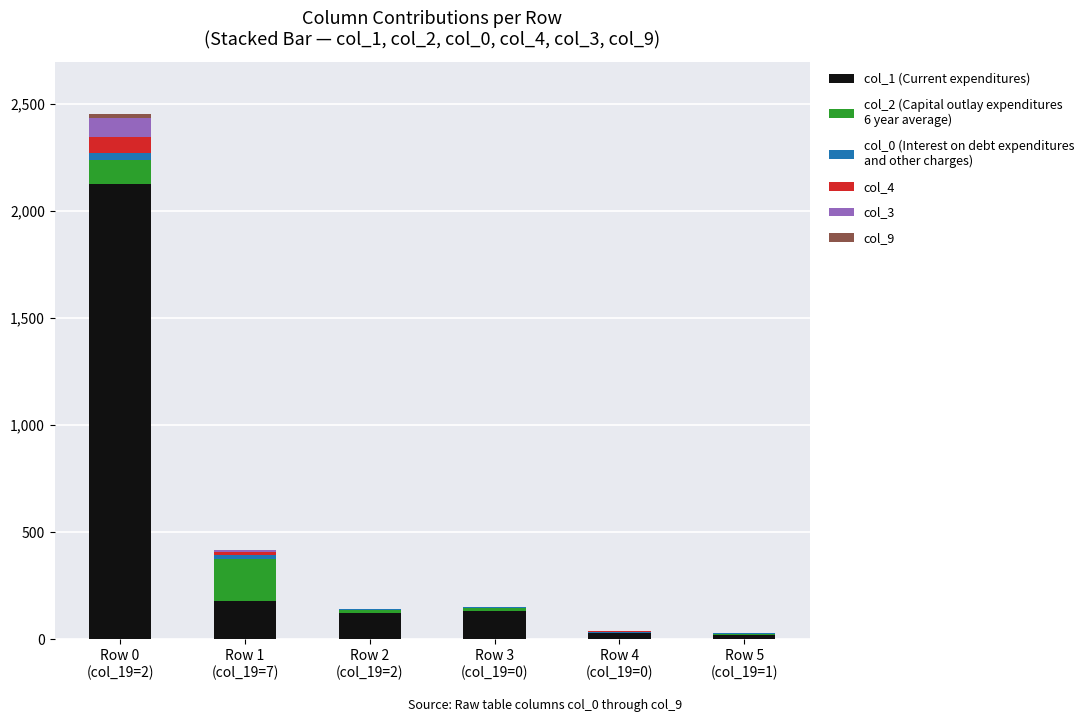

Does the chart contain stacked bars?

Yes